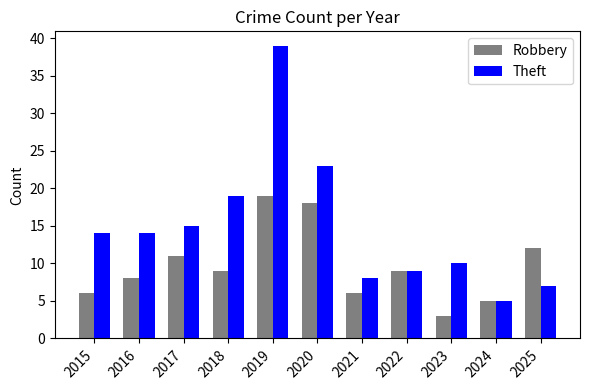

Reading right to left, extract all data points from this chart.

Robbery: 12	5	3	9	6	18	19	9	11	8	6
Theft: 7	5	10	9	8	23	39	19	15	14	14